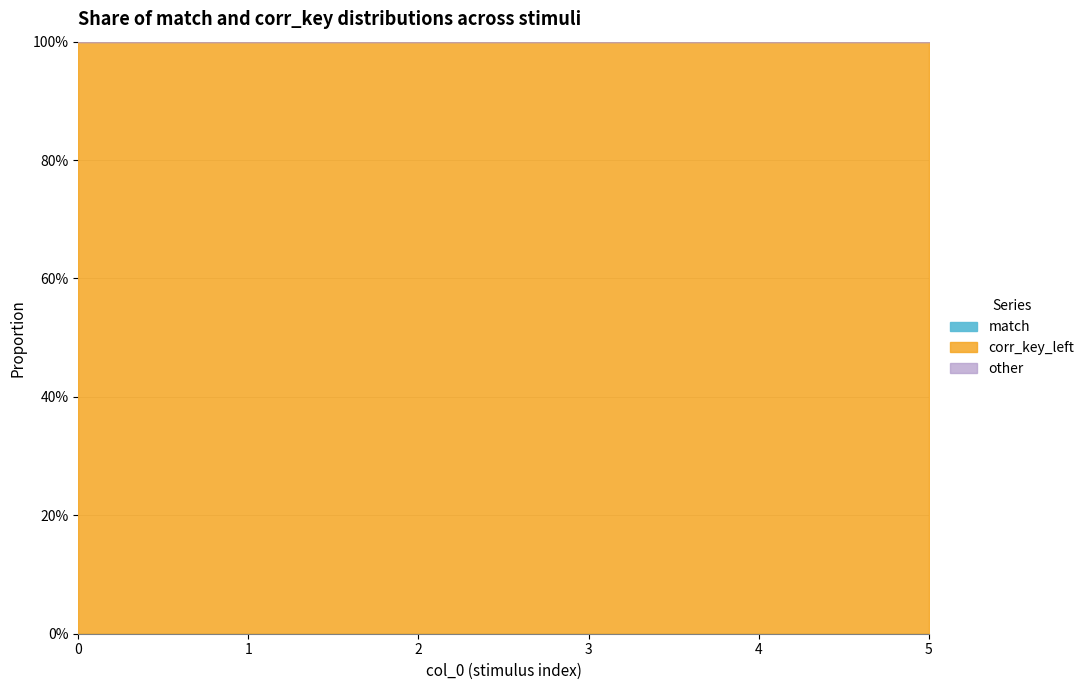

What is the lowest value of the corr_key_left series?

1